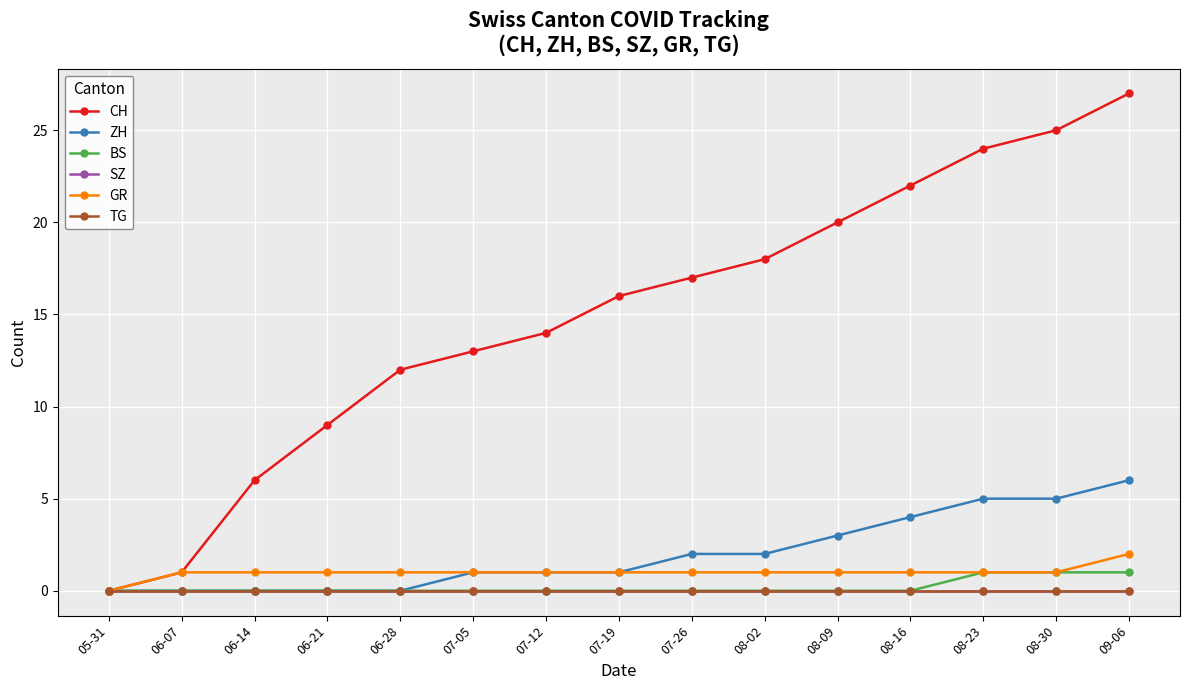

How many values in the CH series are below 16?

7